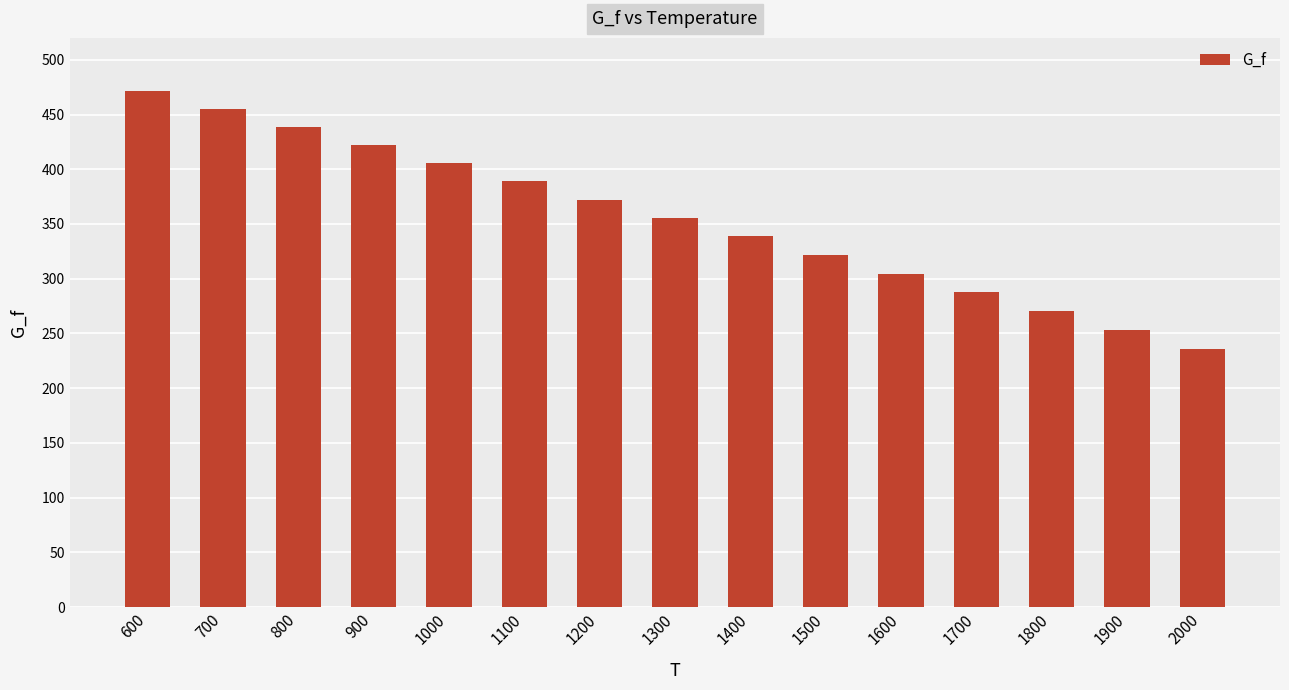

What is the sum of the values at 700 and 1500?

776.8